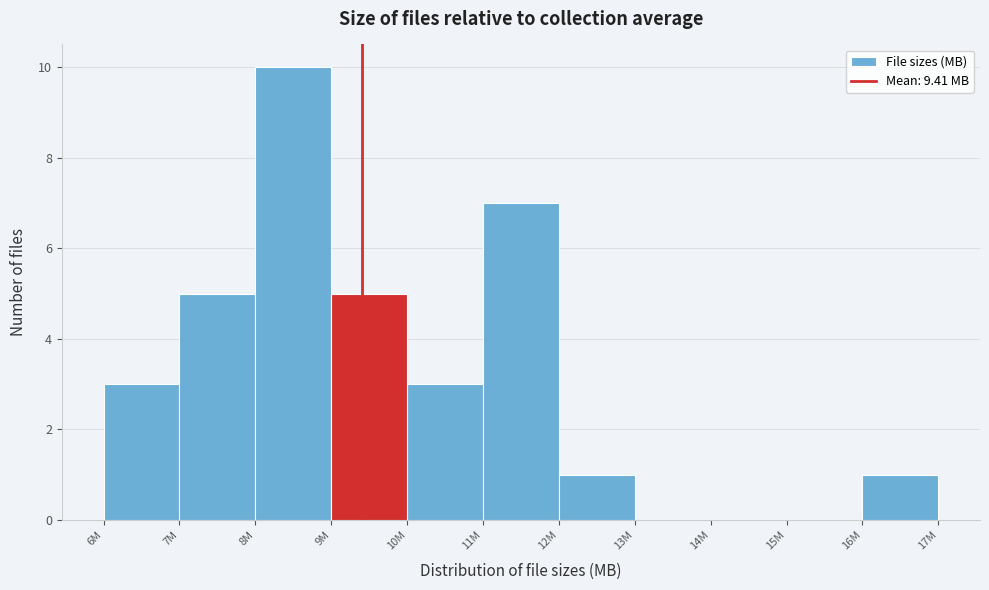

Reading right to left, transcribe all the data shown in this chart.

16M=1	15M=0	14M=0	13M=0	12M=1	11M=7	10M=3	9M=5	8M=10	7M=5	6M=3